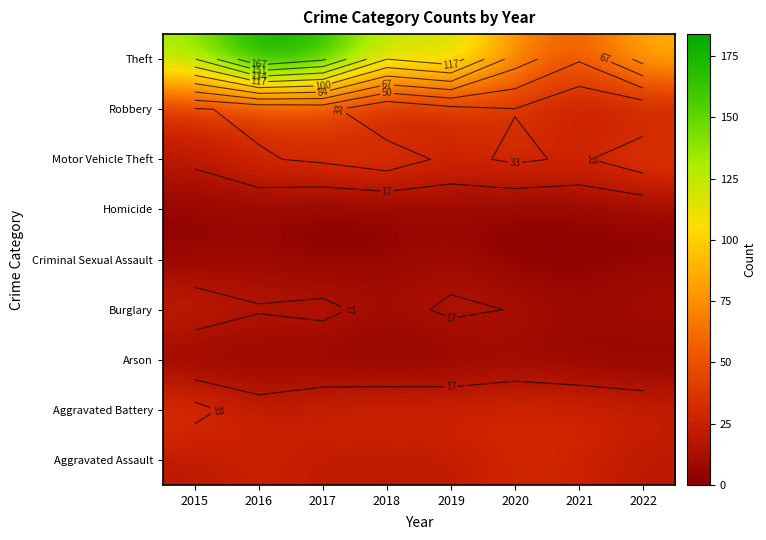

List the series in order of their peak value, highest first.

Theft, Motor Vehicle Theft, Robbery, Aggravated Battery, Aggravated Assault, Burglary, Criminal Sexual Assault, Homicide, Arson